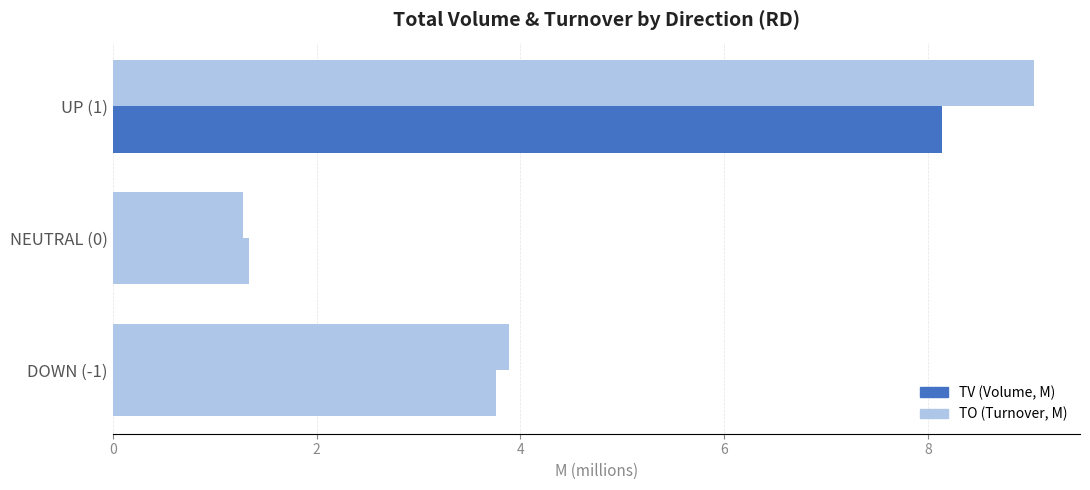

Read the value at NEUTRAL (0).

1.3